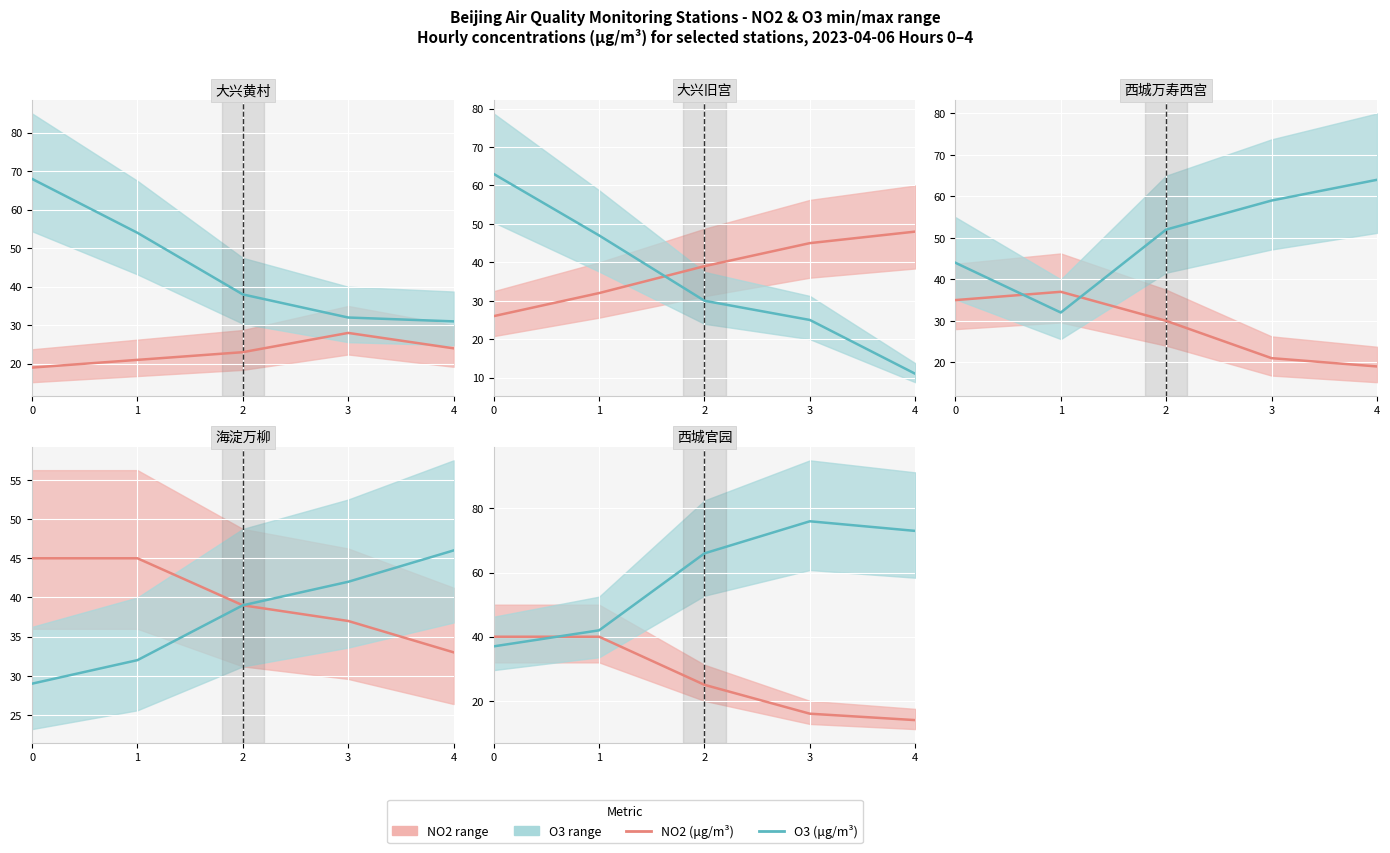

True or false: NO2 (μg/m³) has more than 0 points higher than both neighbors.

False